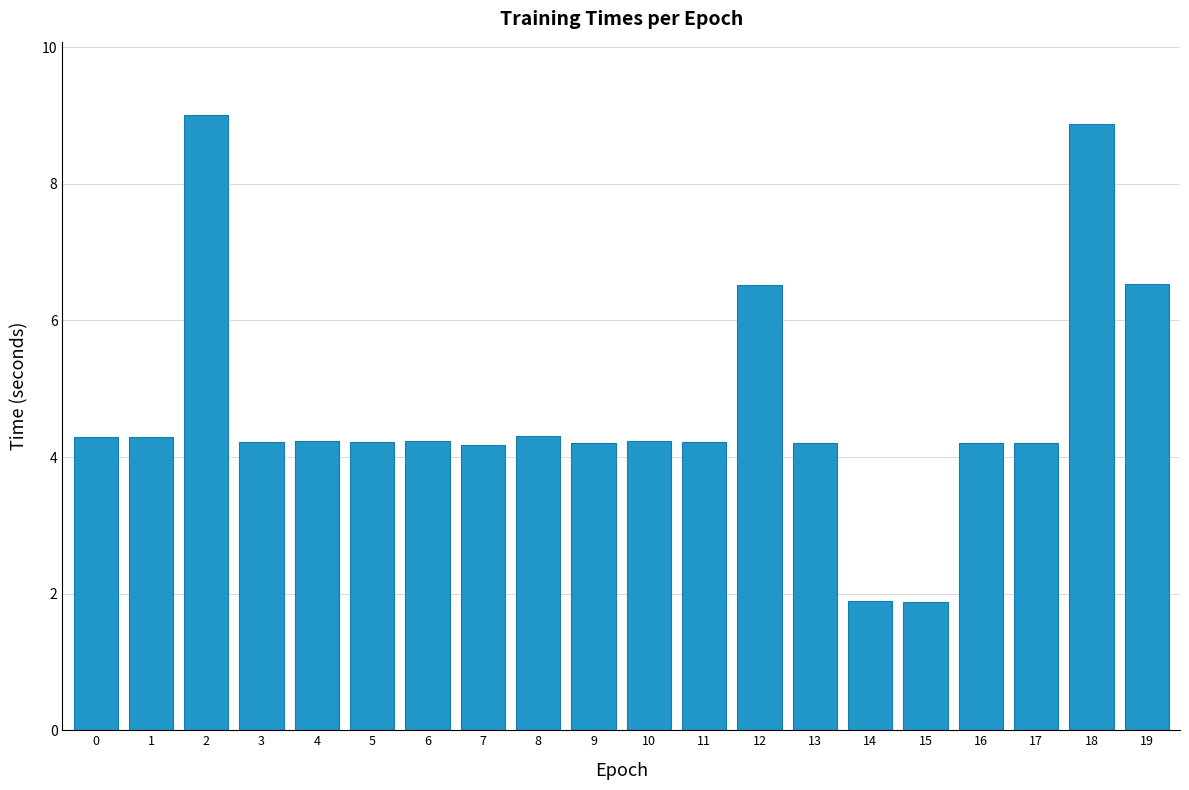

What is the smallest value displayed?

1.9